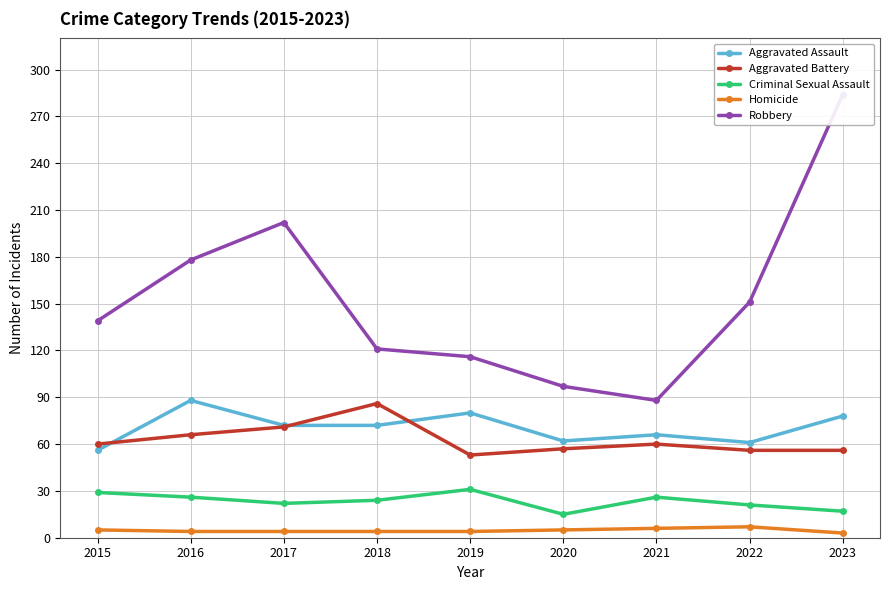

In Criminal Sexual Assault, how many points are higher than both neighbors (excluding endpoints)?

2